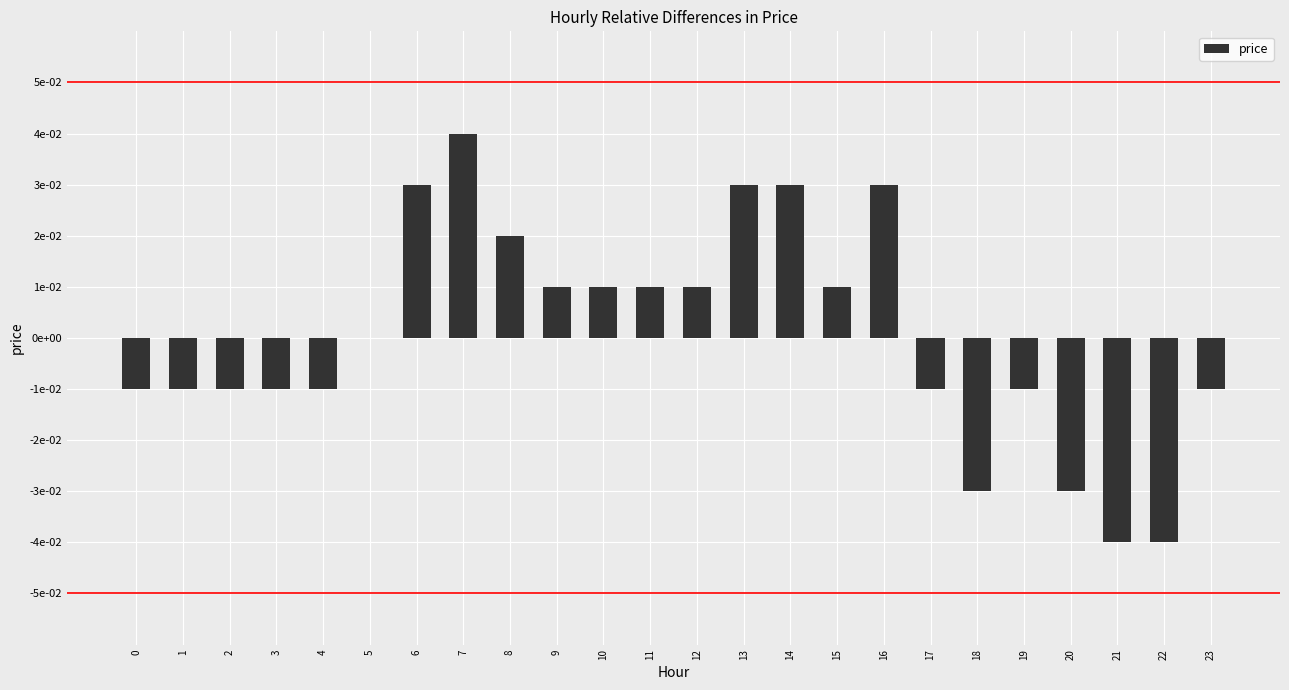

Which label corresponds to the smallest value in the chart?

21